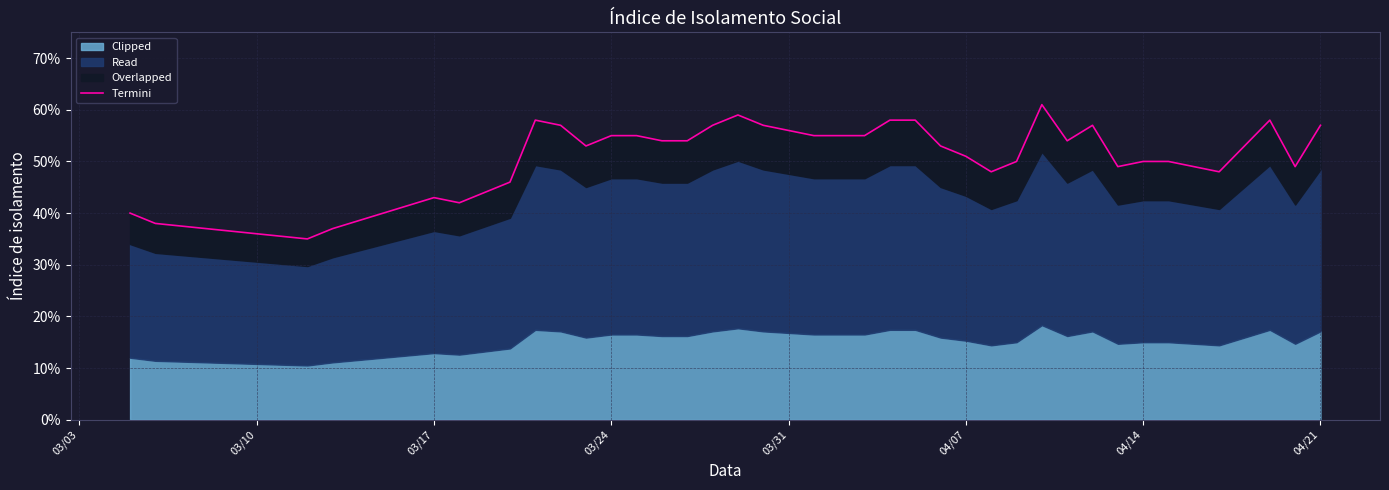

How many values are between 0 and 1?

40